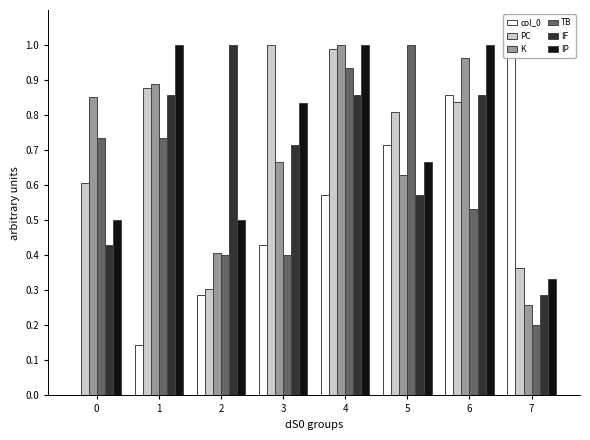

How many bars are there in each group?

6